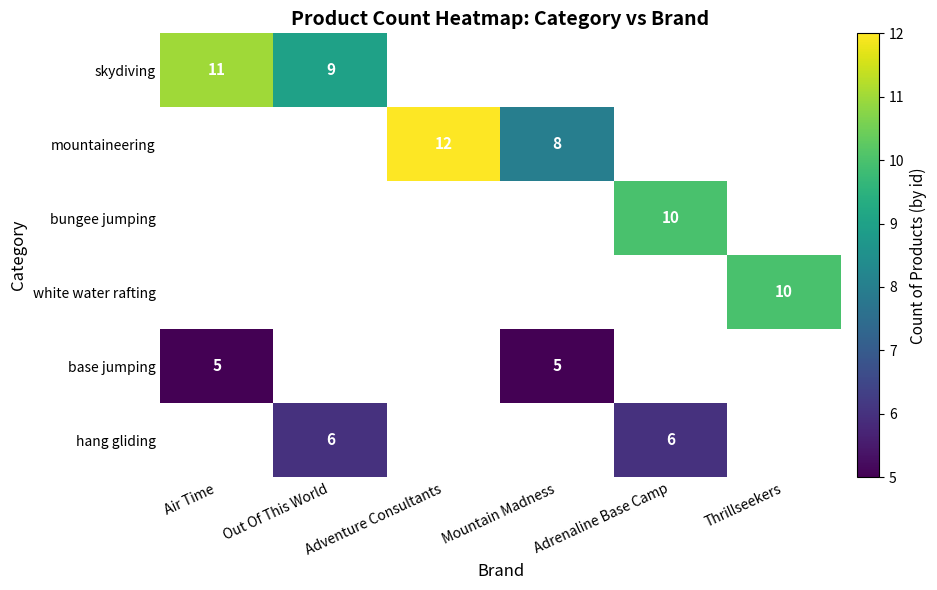

Is it true that base jumping equals 9 at Mountain Madness?

False